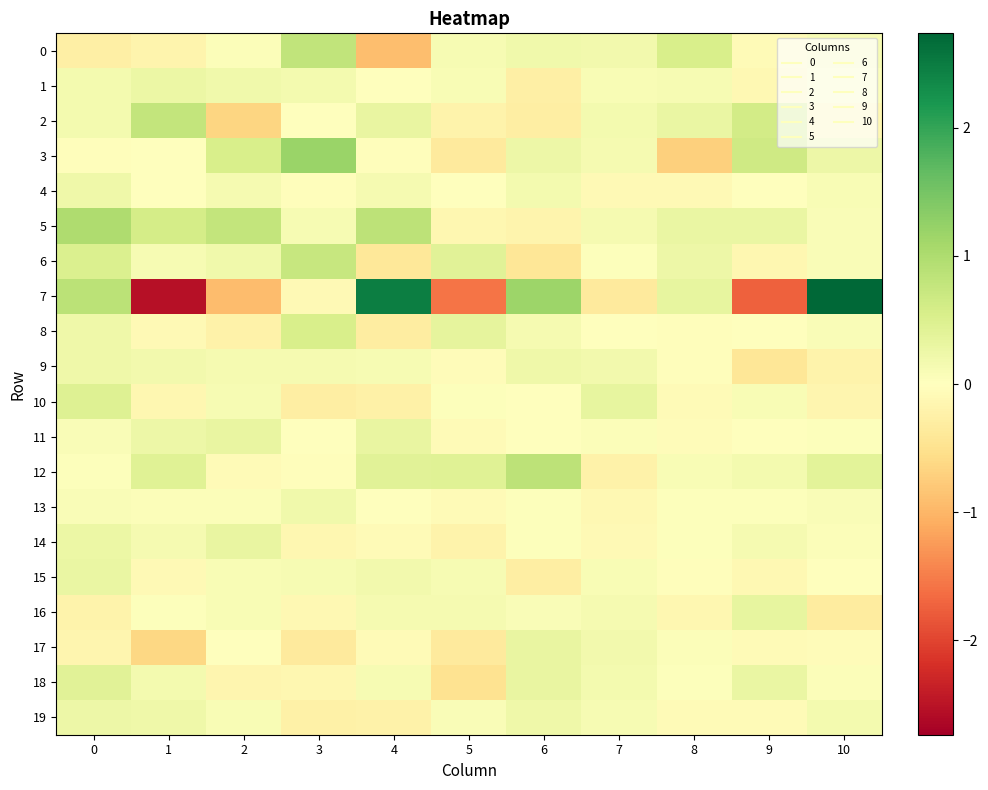

Reading left to right, list all the values displayed in this chart.

0: 0=-0.3	1=-0.2	2=0.0	3=0.8	4=-0.9	5=0.1	6=0.2	7=0.2	8=0.5	9=-0.1	10=0.1
1: 0=0.2	1=0.3	2=0.2	3=0.2	4=-0.0	5=0.1	6=-0.3	7=0.1	8=0.1	9=-0.1	10=0.1
2: 0=0.2	1=0.8	2=-0.6	3=-0.0	4=0.3	5=-0.2	6=-0.3	7=0.2	8=0.3	9=0.6	10=-0.1
3: 0=-0.0	1=0.0	2=0.5	3=1.2	4=-0.0	5=-0.3	6=0.2	7=0.1	8=-0.7	9=0.6	10=0.2
4: 0=0.2	1=-0.0	2=0.1	3=-0.0	4=0.1	5=-0.0	6=0.2	7=-0.1	8=-0.1	9=0.0	10=0.1
5: 0=1.0	1=0.6	2=0.8	3=0.1	4=0.8	5=-0.1	6=-0.2	7=0.1	8=0.3	9=0.3	10=0.1
6: 0=0.5	1=0.1	2=0.2	3=0.7	4=-0.4	5=0.4	6=-0.4	7=0.0	8=0.3	9=-0.1	10=0.1
7: 0=0.9	1=-2.5	2=-0.9	3=-0.1	4=2.5	5=-1.6	6=1.2	7=-0.3	8=0.3	9=-1.8	10=2.7
8: 0=0.2	1=-0.1	2=-0.2	3=0.6	4=-0.3	5=0.4	6=0.1	7=0.0	8=-0.0	9=0.0	10=0.1
9: 0=0.2	1=0.2	2=0.1	3=0.1	4=0.1	5=-0.1	6=0.2	7=0.2	8=-0.0	9=-0.4	10=-0.2
10: 0=0.5	1=-0.1	2=0.1	3=-0.3	4=-0.2	5=0.0	6=-0.0	7=0.3	8=-0.1	9=0.1	10=-0.2
11: 0=0.1	1=0.2	2=0.3	3=0.0	4=0.3	5=-0.1	6=-0.0	7=0.1	8=-0.1	9=-0.0	10=0.0
12: 0=0.0	1=0.4	2=-0.1	3=-0.0	4=0.4	5=0.4	6=0.8	7=-0.2	8=0.1	9=0.2	10=0.4
13: 0=0.1	1=0.0	2=0.1	3=0.2	4=0.0	5=-0.1	6=0.0	7=-0.1	8=0.0	9=0.0	10=0.1
14: 0=0.3	1=0.1	2=0.3	3=-0.1	4=-0.1	5=-0.2	6=0.0	7=-0.1	8=0.0	9=0.1	10=0.1
15: 0=0.3	1=-0.1	2=0.1	3=0.1	4=0.2	5=0.1	6=-0.3	7=0.1	8=-0.0	9=-0.1	10=0.0
16: 0=-0.2	1=0.0	2=0.1	3=-0.1	4=0.1	5=0.1	6=0.1	7=0.1	8=-0.1	9=0.3	10=-0.3
17: 0=-0.2	1=-0.6	2=0.0	3=-0.4	4=-0.1	5=-0.4	6=0.3	7=0.2	8=0.0	9=-0.1	10=-0.0
18: 0=0.4	1=0.2	2=-0.2	3=-0.1	4=0.1	5=-0.5	6=0.3	7=0.2	8=0.0	9=0.3	10=0.0
19: 0=0.2	1=0.2	2=0.1	3=-0.3	4=-0.2	5=0.1	6=0.2	7=0.1	8=-0.1	9=-0.1	10=0.2